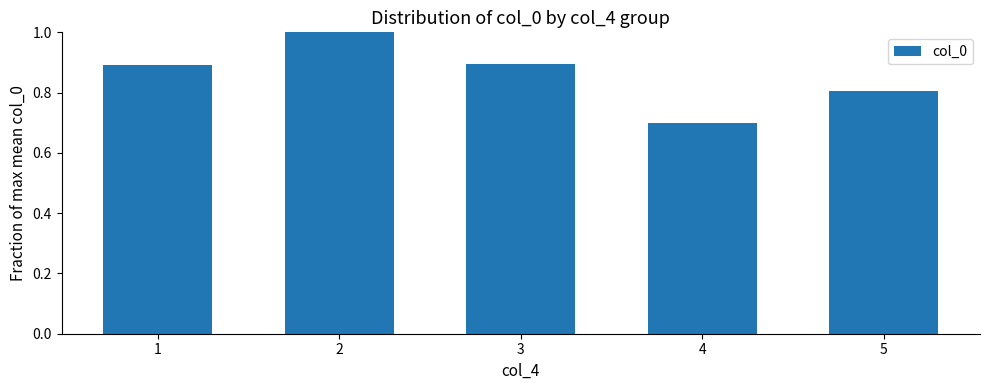

What is the value of the 3rd bar from the left?

0.9